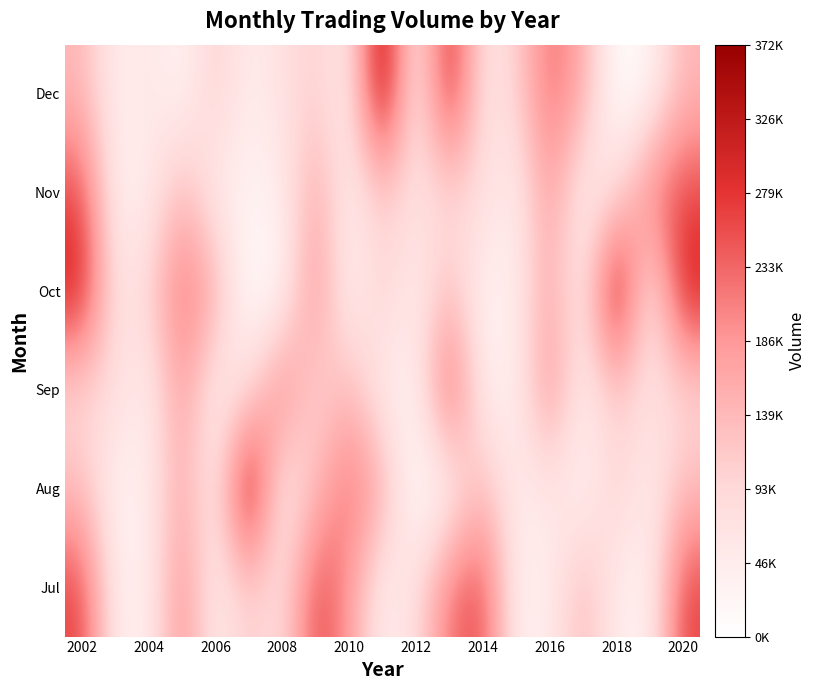

Reading left to right, extract all data points from this chart.

Jul: 268312	43145	38629	202900	42693	112082	73056	268312	186031	36977	78145	224985	262469	36767	44252	146515	44186	31794	268312
Aug: 133963	28782	45238	168820	44142	372943	33314	133963	231704	162420	0	24436	143585	41256	63242	25631	109956	43784	133963
Sep: 89276	86450	39207	186031	36977	78145	224985	89276	146515	44186	31794	268312	43145	38629	202900	42693	112082	73056	89276
Oct: 313347	64007	98137	231704	162420	0	24436	202900	25631	109956	43784	133963	28782	45238	168820	44142	372943	33314	313347
Nov: 262469	36767	44252	146515	44186	31794	43784	168820	42693	112082	73056	89276	86450	39207	186031	36977	78145	224985	262469
Dec: 143585	41256	63242	25631	109956	43784	73056	109956	44142	372943	33314	313347	64007	98137	231704	162420	0	24436	143585